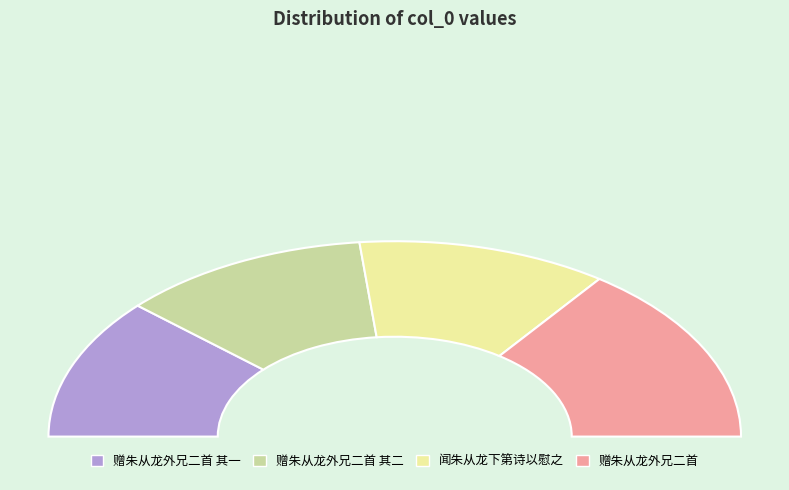

Combined, what portion of the pie is 赠朱从龙外兄二首 and 赠朱从龙外兄二首 其一?

53.2%